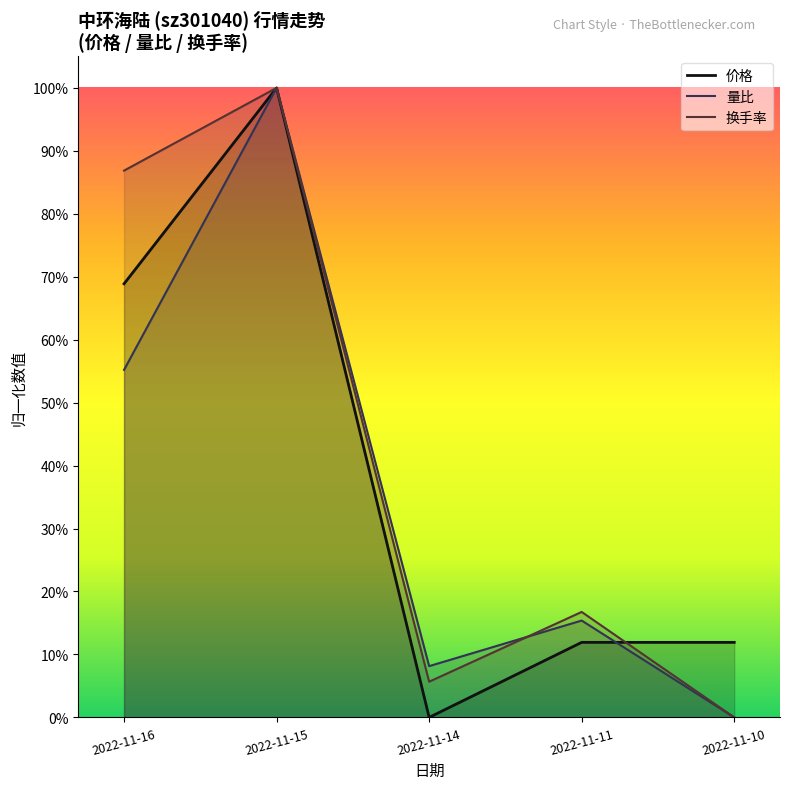

True or false: 量比 has more than 0 interior local peaks.

True